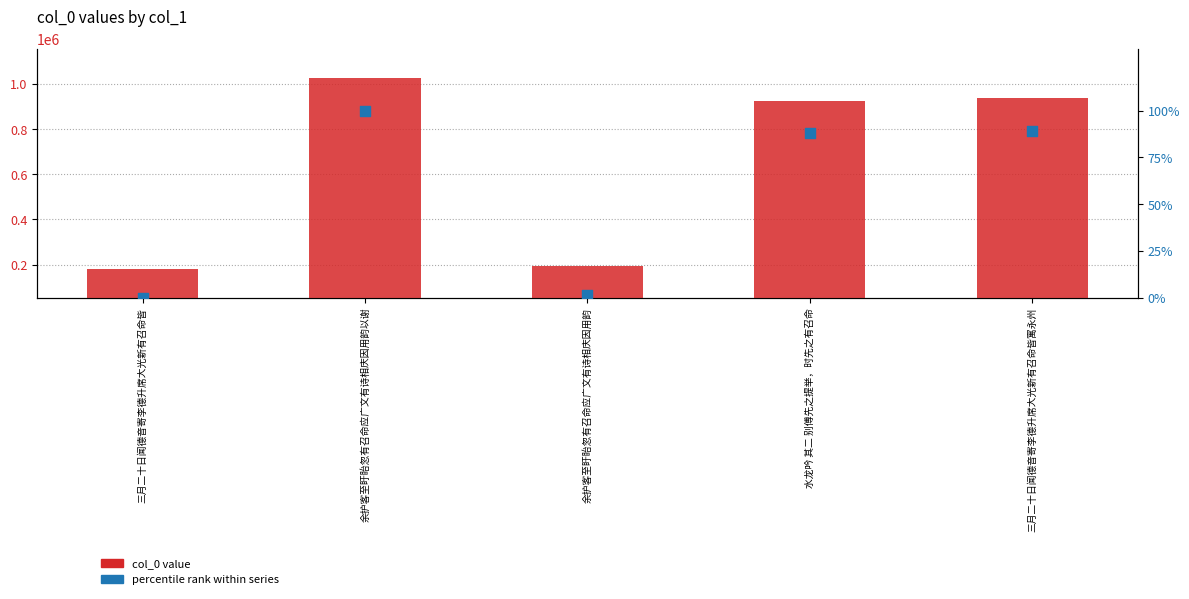

What is the total value across all series at 余护客至盱眙忽有召命应广文有诗相庆因用韵以谢?

1028954.0